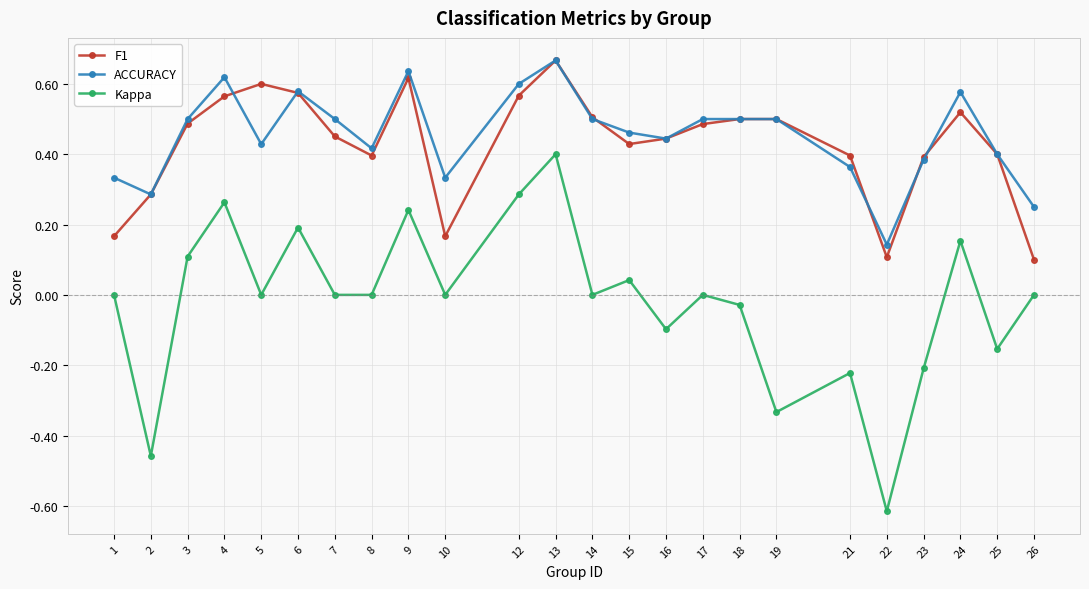

At which category is the sum across all series the highest?

13